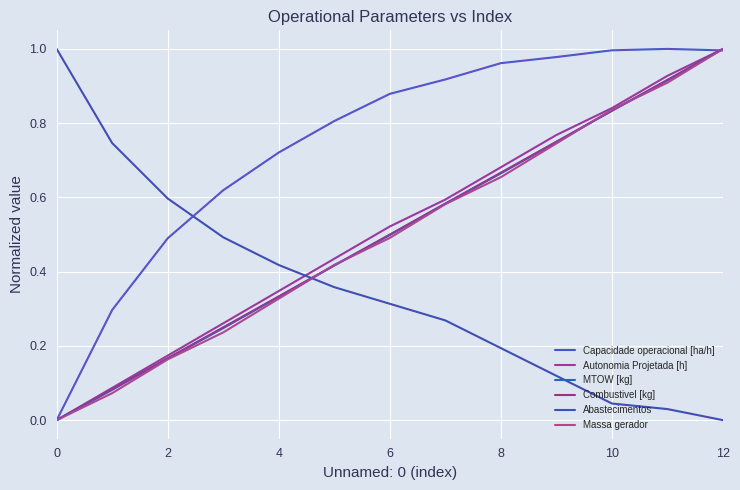

True or false: MTOW [kg] has more than 1 points higher than both neighbors.

False